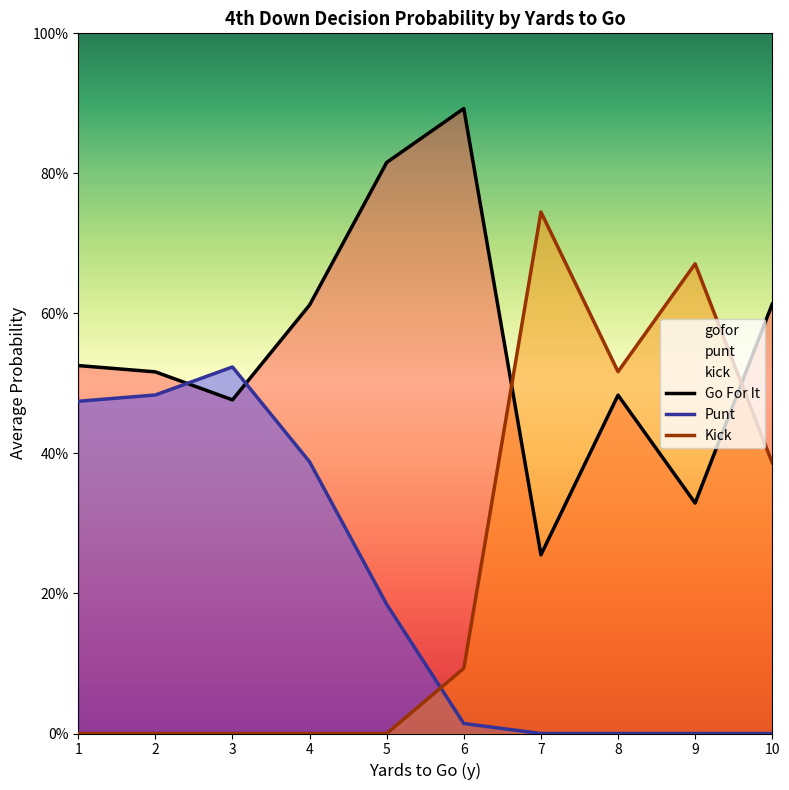

How many interior local peaks does the Go For It series have?

2